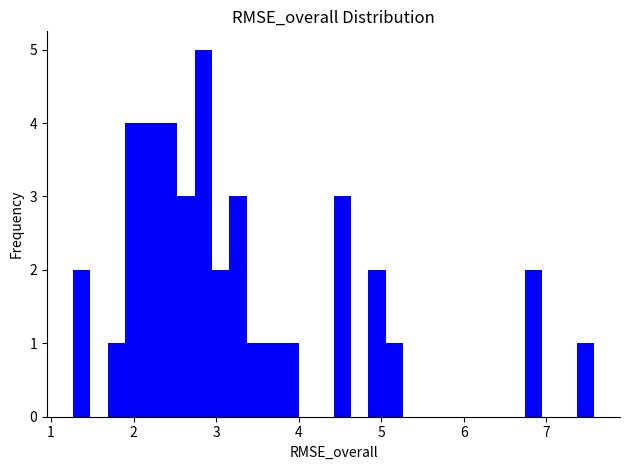

Read against the x-axis, roughly where is the centre of the tallest bar?

2.8